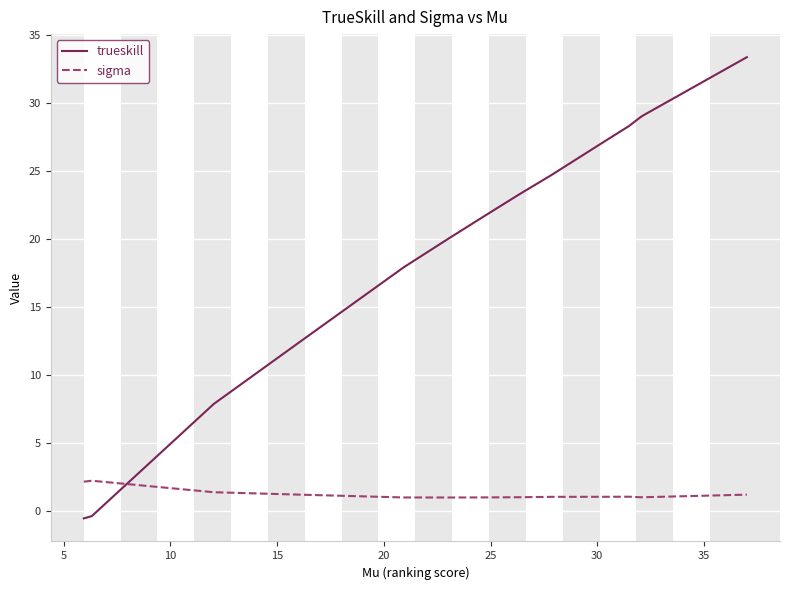

Which series has the largest total across all categories?

trueskill